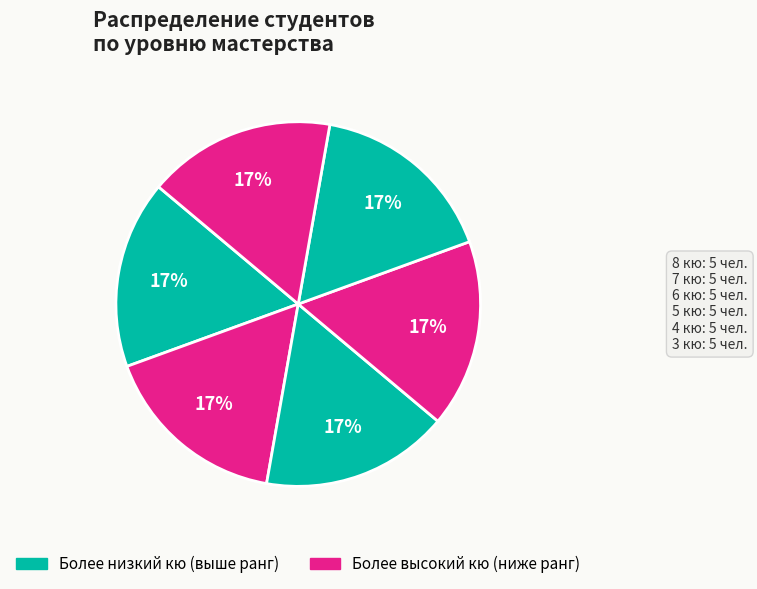

Is there any slice that represents more than half of the pie?

No